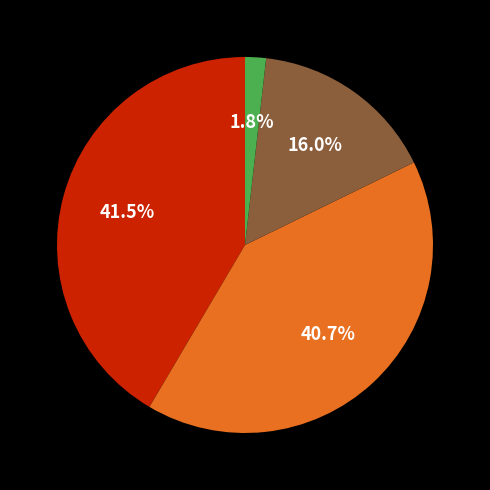

Is there any slice that represents more than half of the pie?

No